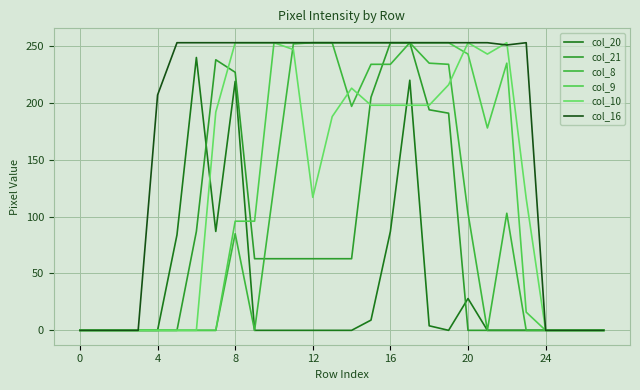

Is this an area chart (filled region under the line)?

No